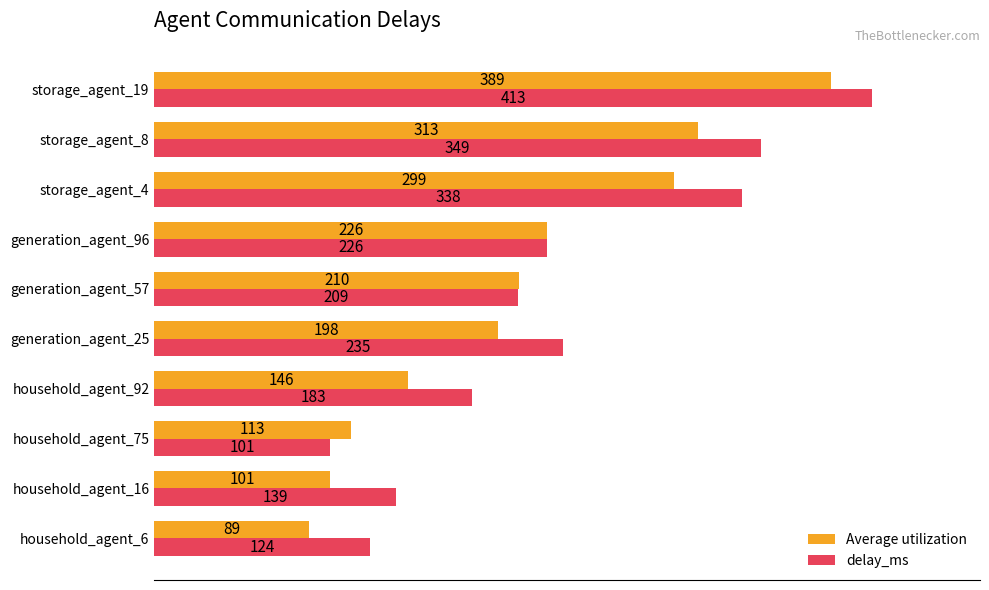

Is the value of delay_ms at household_agent_16 greater than the value of Average utilization at household_agent_16?

Yes